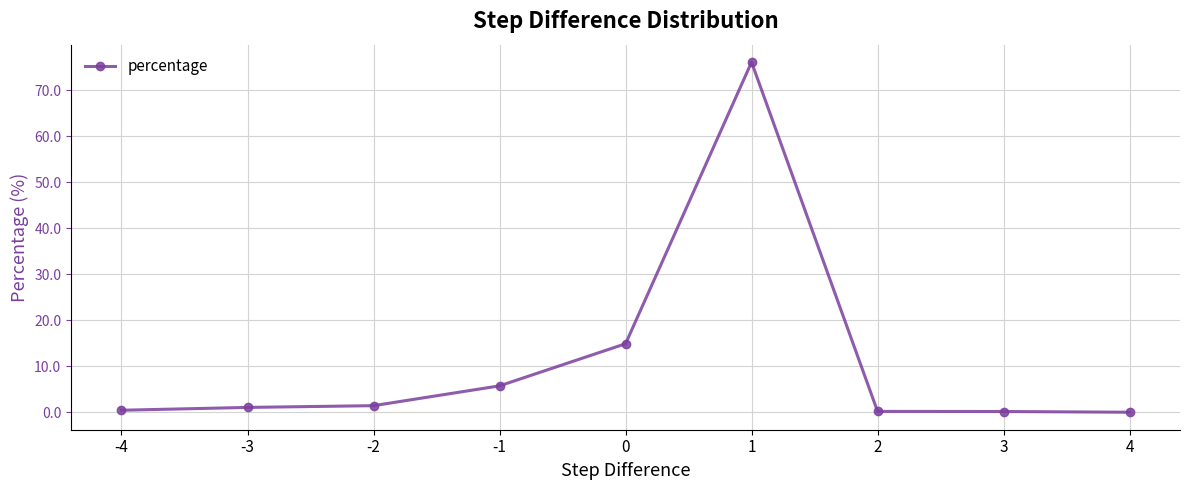

What is the change in value from 0 to 3?

-14.7